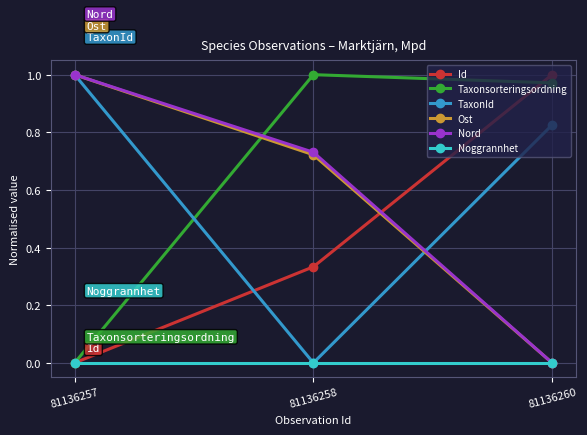

At which label does Taxonsorteringsordning reach its minimum?

81136257